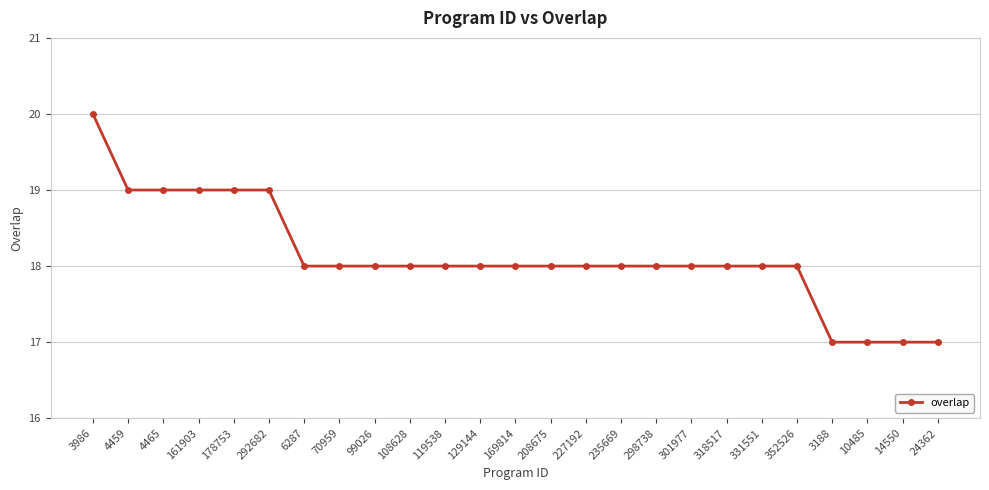

How many lines are shown in the chart?

1